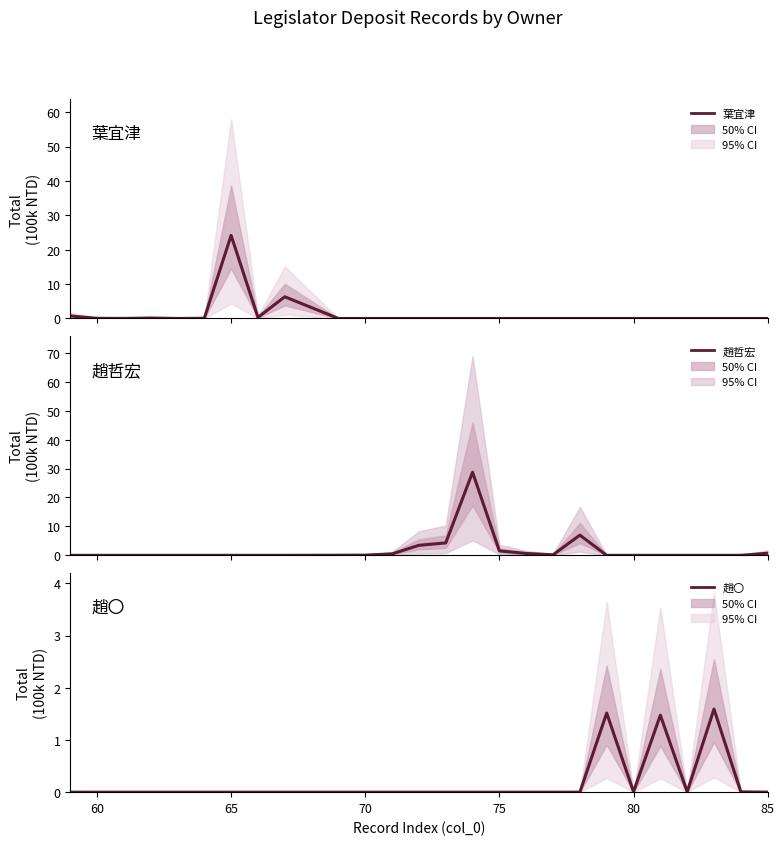

How many series are shown in this chart?

3